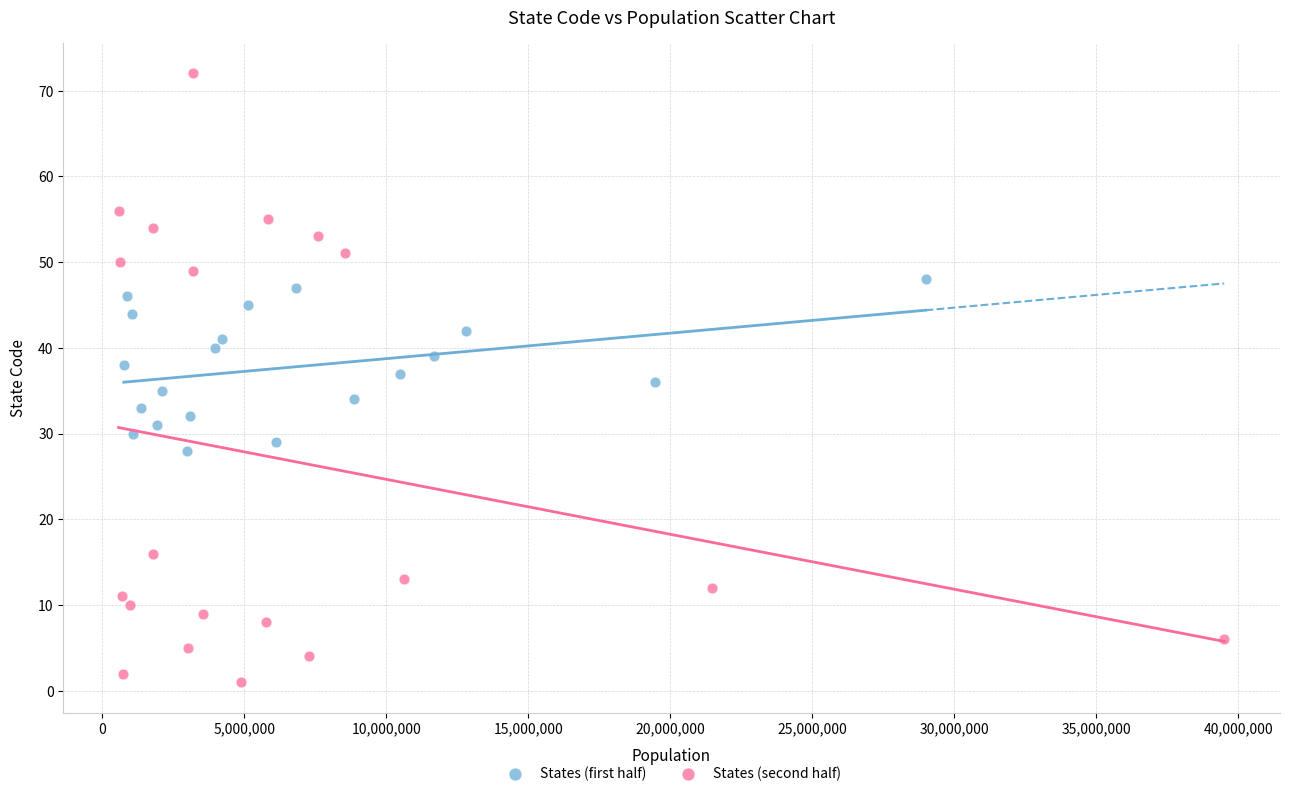

What are all the series names shown in the legend?

States (first half), States (second half)